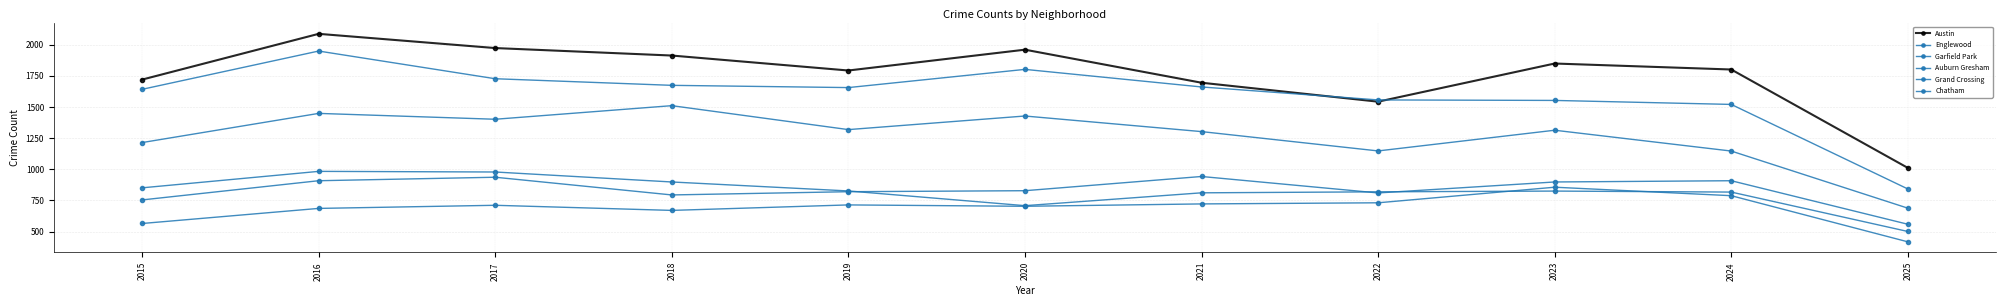

Which series has the widest spread of values?

Englewood